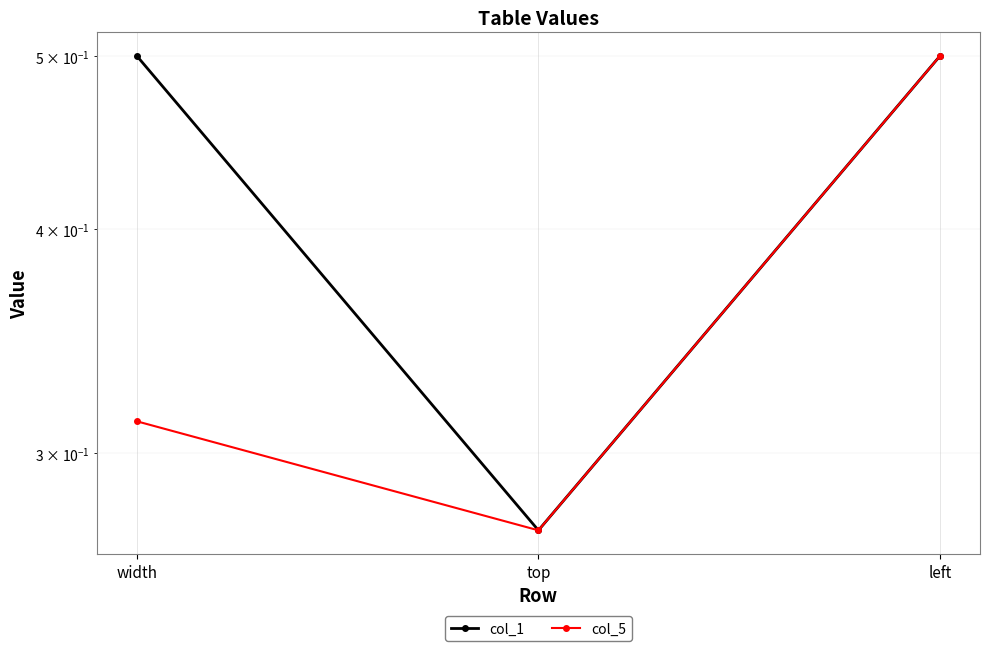

True or false: col_1 has a value of 0.8 at left.

False